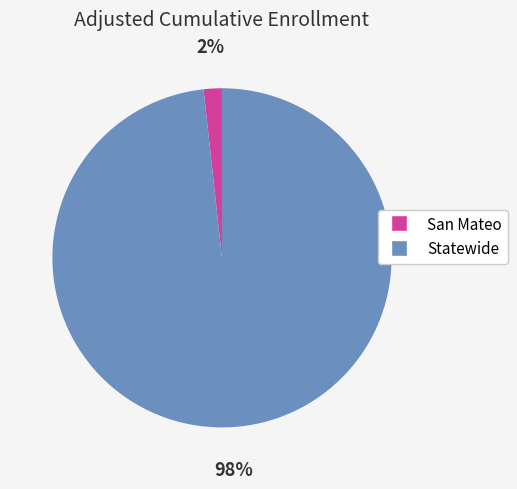

Count the number of slices in the pie.

2